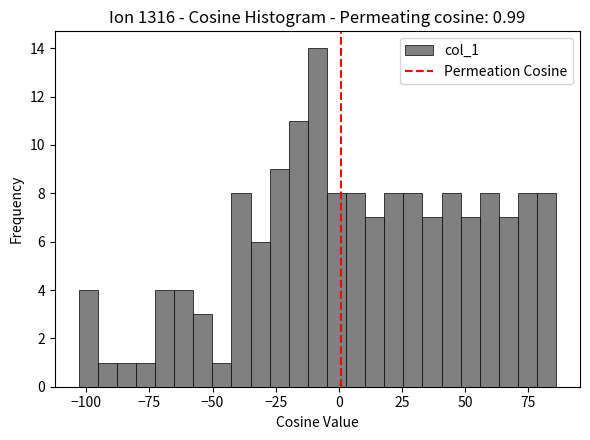

Read against the x-axis, roughly where is the centre of the tallest bar?

-10